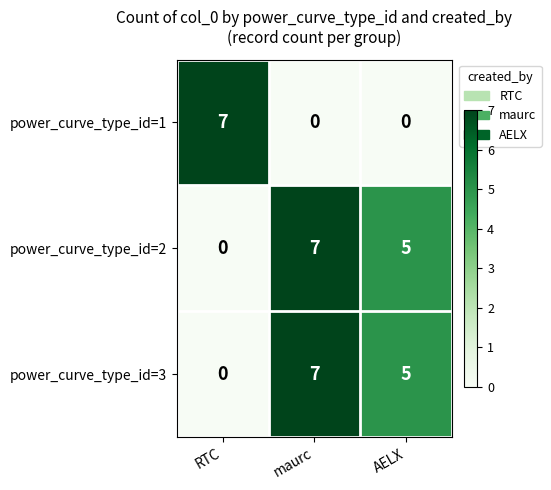

How many power_curve_type_id=2 values are between 0 and 7?

3